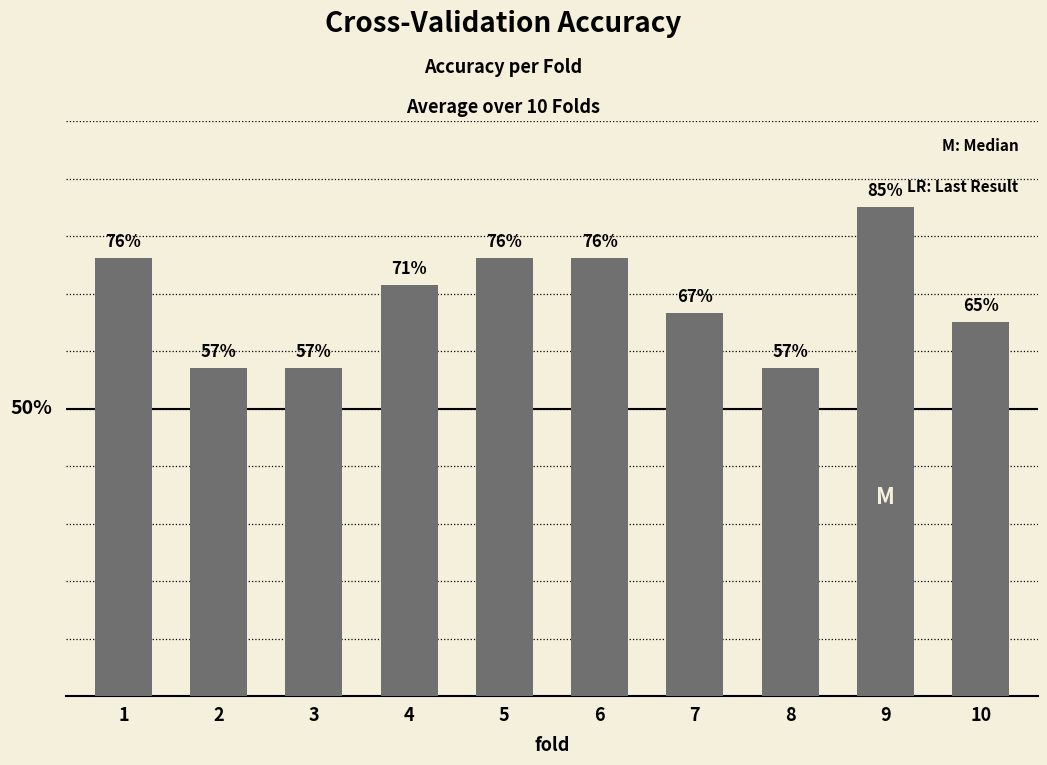

What is the approximate value at 5?

0.8